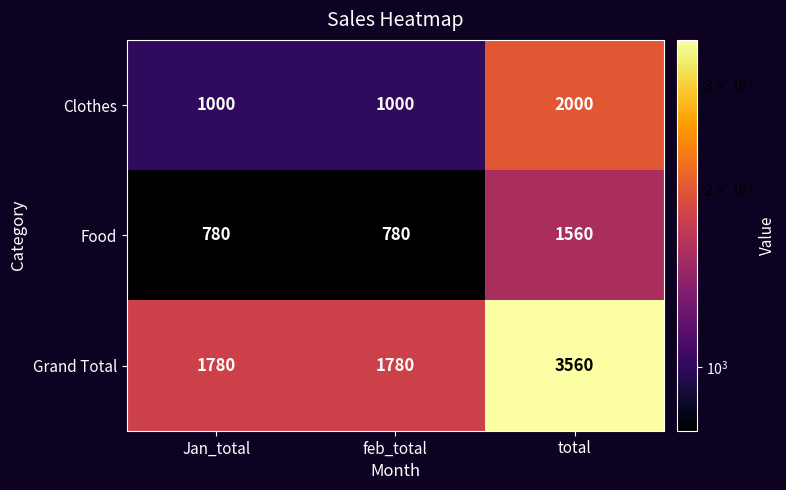

The value of Food at Jan_total is 318. True or false?

False